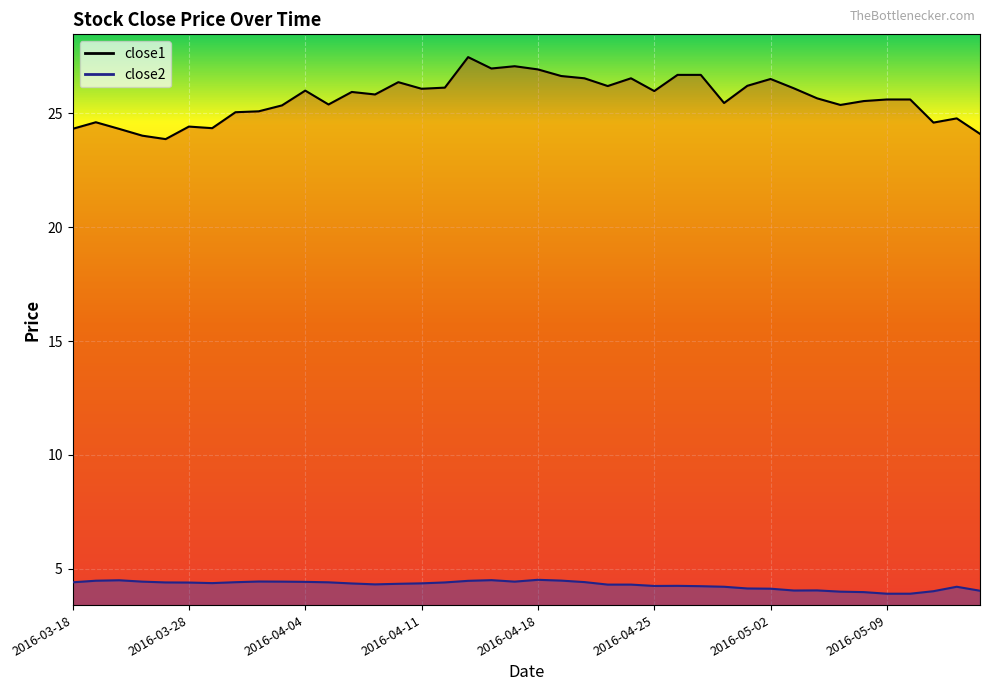

At which label does close1 first exceed 25?

2016-03-30